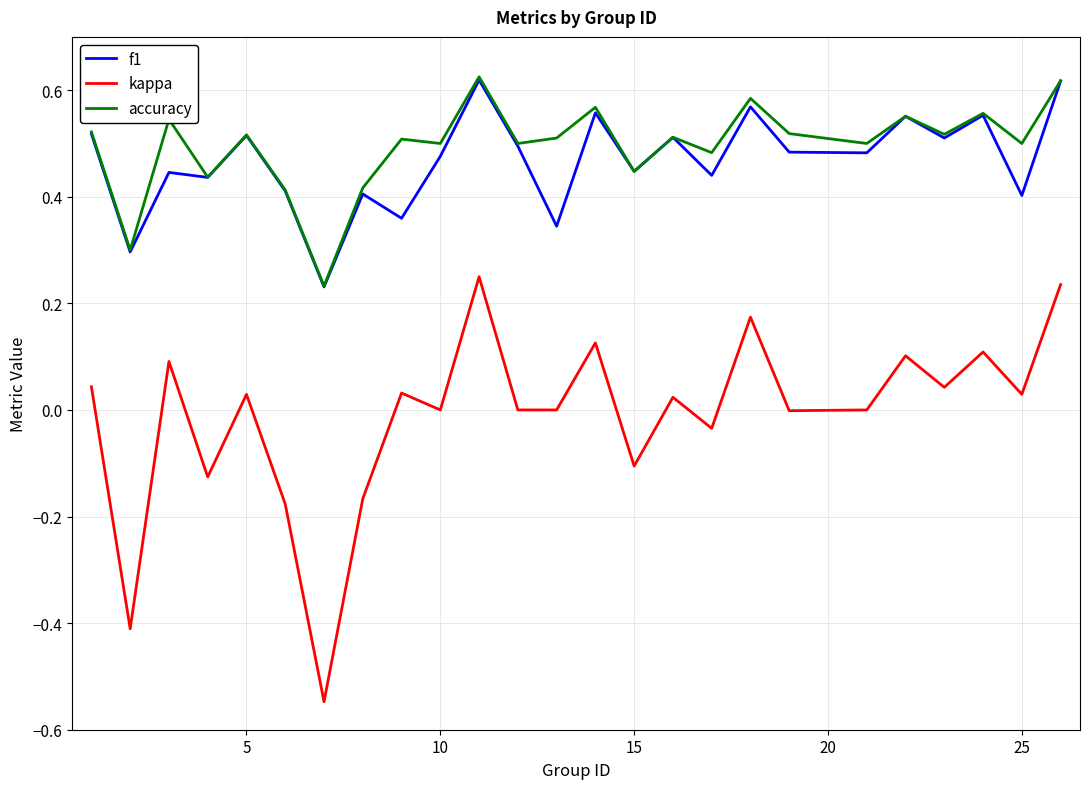

True or false: f1 and kappa cross at least once.

False